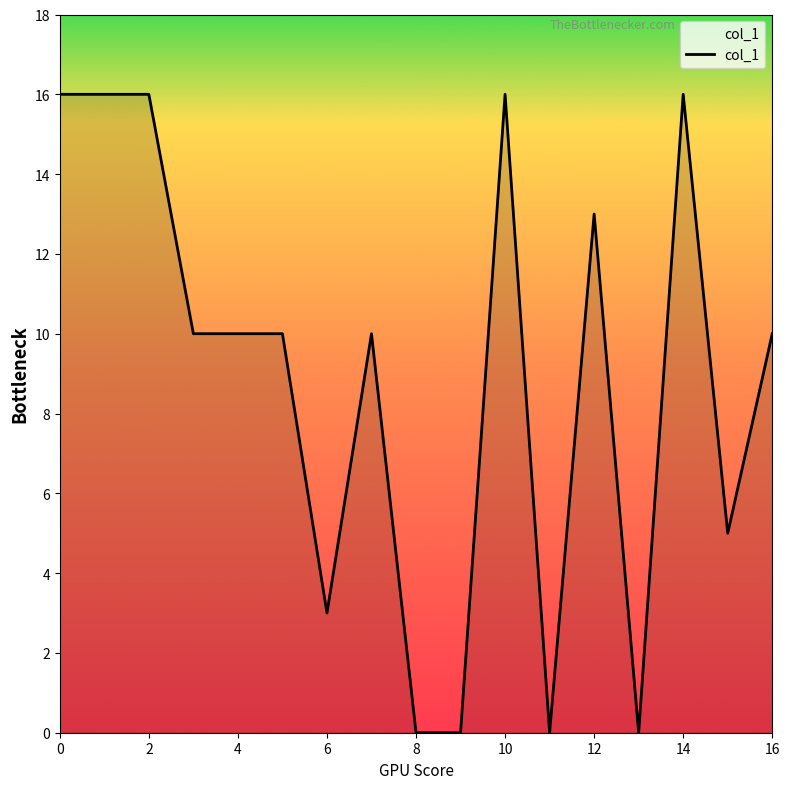

What is the greatest value displayed?

16